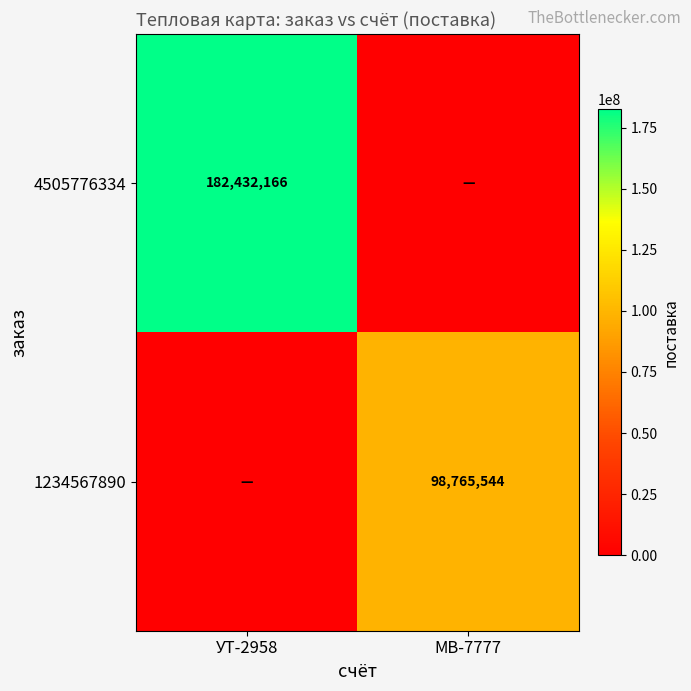

Which has a higher value, УТ-2958 or МВ-7777?

УТ-2958